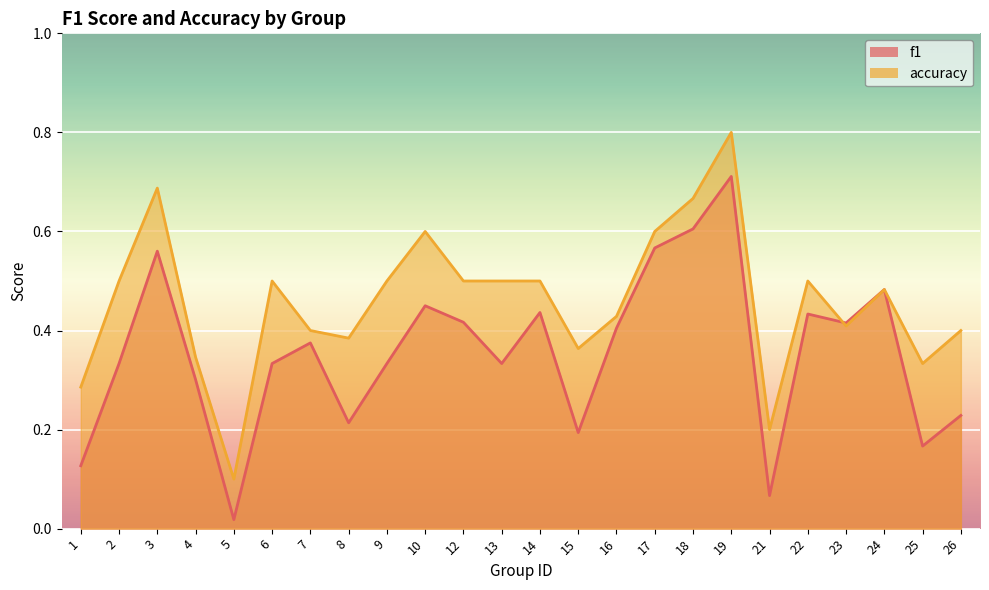

What is the total value across all series at 8?

0.6